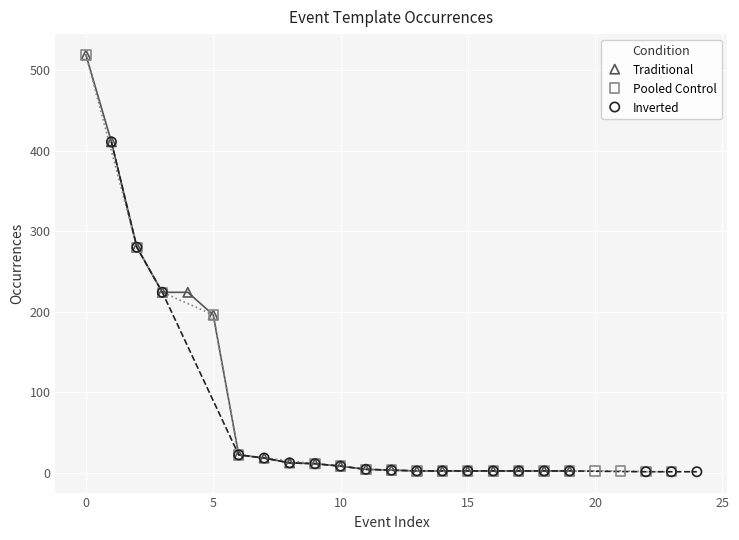

What are all the series names shown in the legend?

Traditional, Pooled Control, Inverted